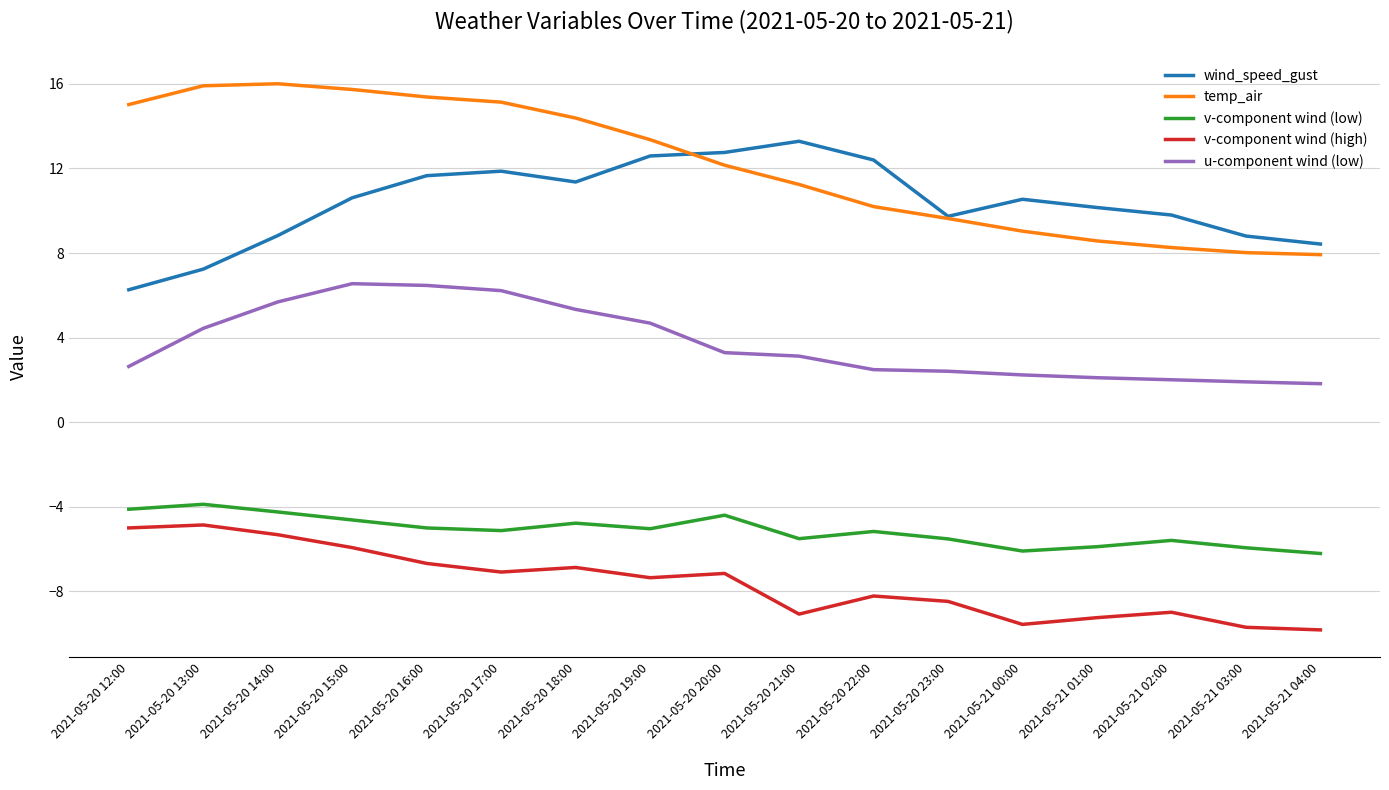

Is it true that u-component wind (low) equals 6.2 at 2021-05-20 17:00?

True